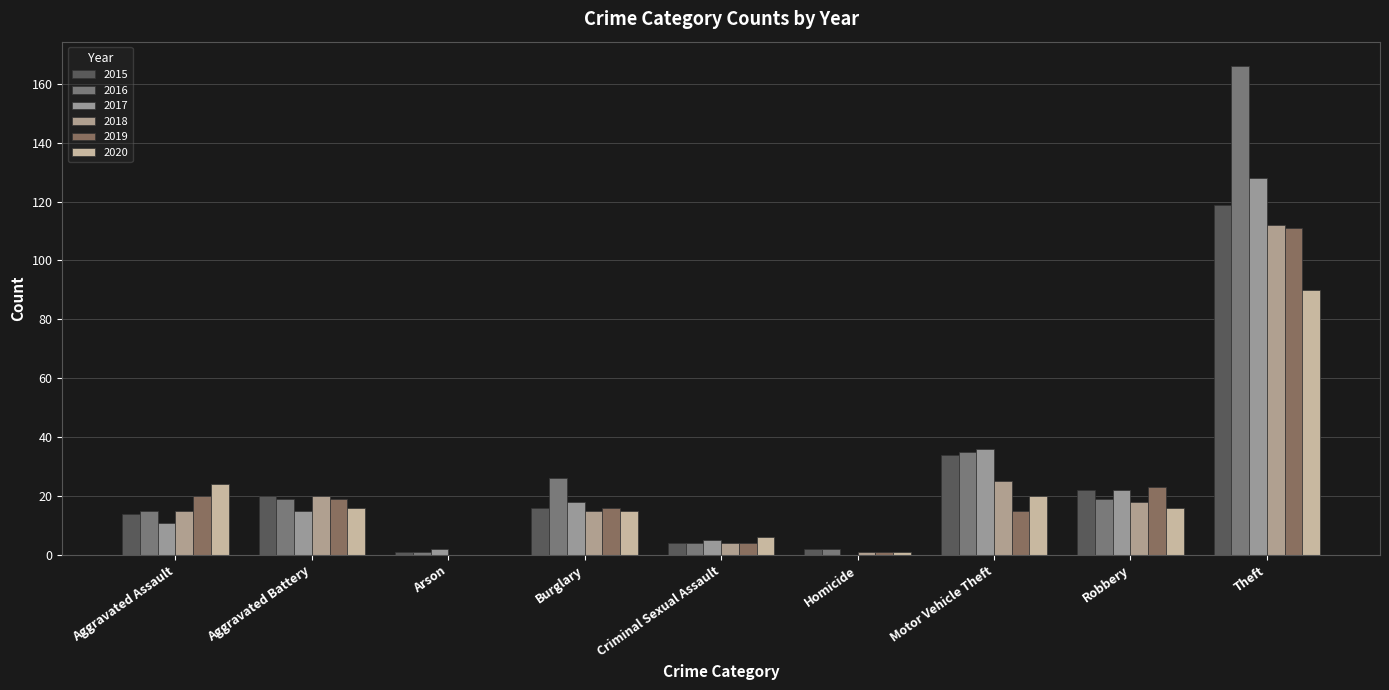

Is it true that 2020 equals 16 at Aggravated Battery?

True